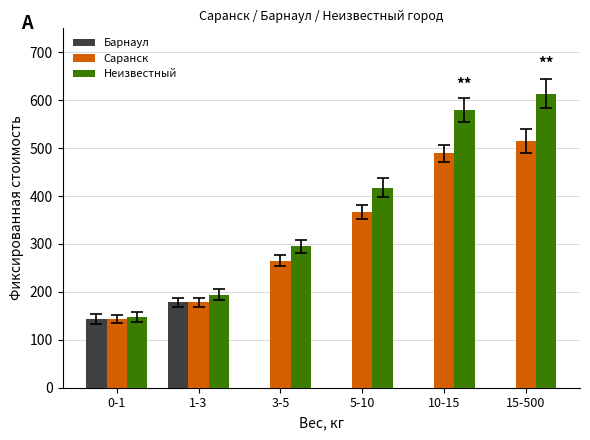

What is the sum of the values at 15-500 and 1-3?

693